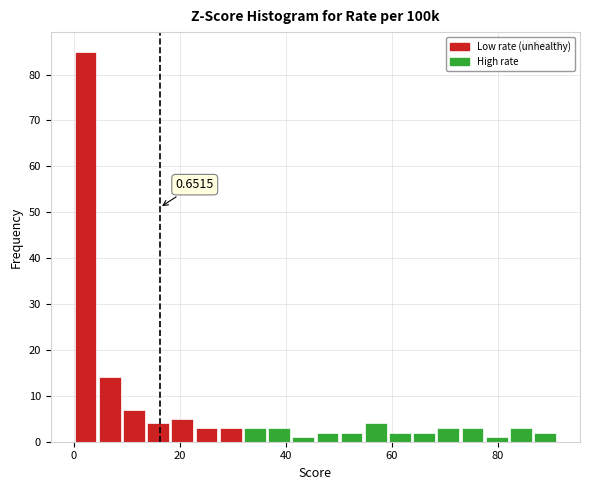

Around what value on the x-axis is the tallest bar? Give the approximate position of its centre, as read against the axis.

2